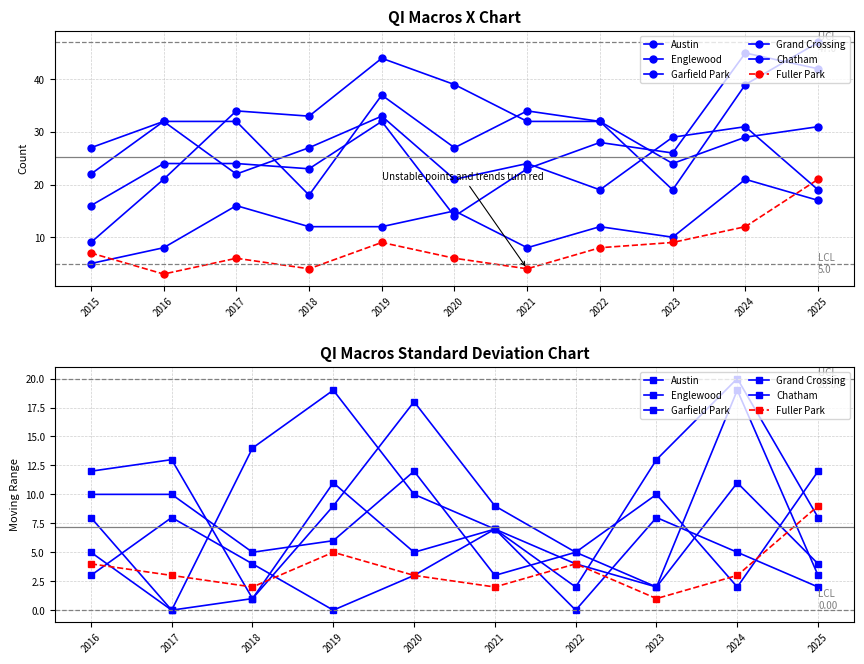

Where is Fuller Park nearest to the value 5?

2019